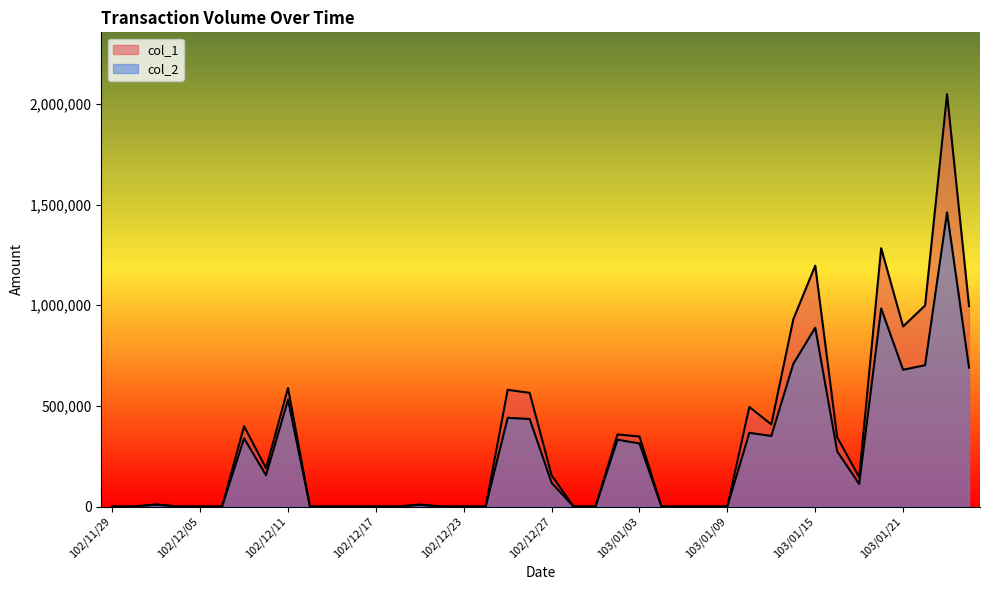

What is the maximum value shown in the chart?

2049000